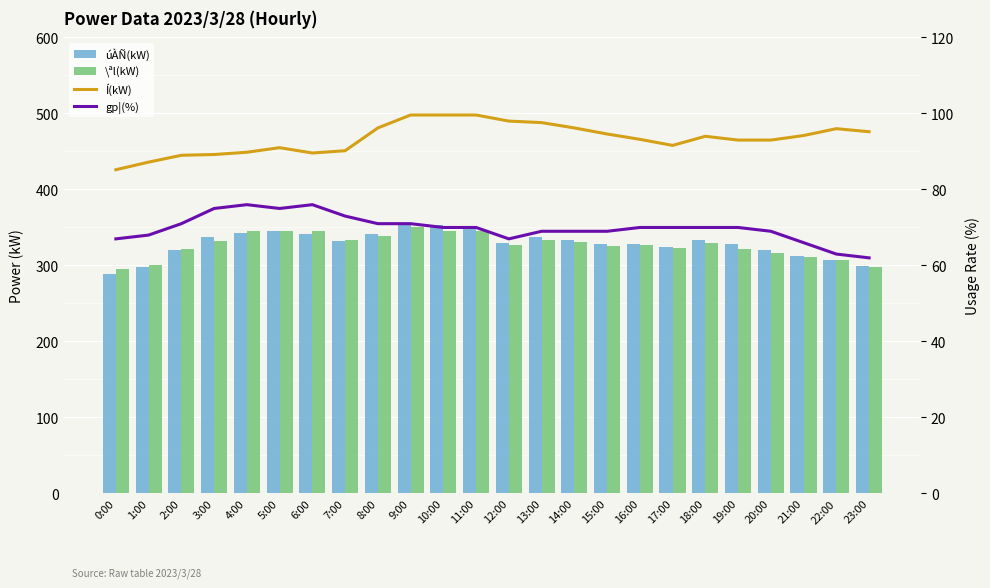

Count the number of data series in this chart.

4